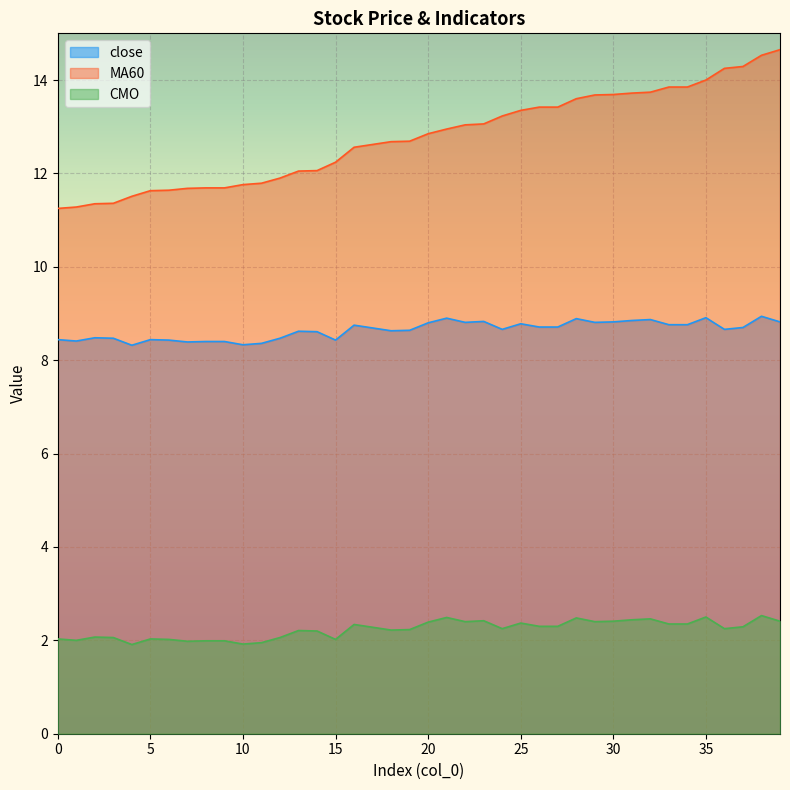

True or false: CMO has more than 1 interior local peaks.

True